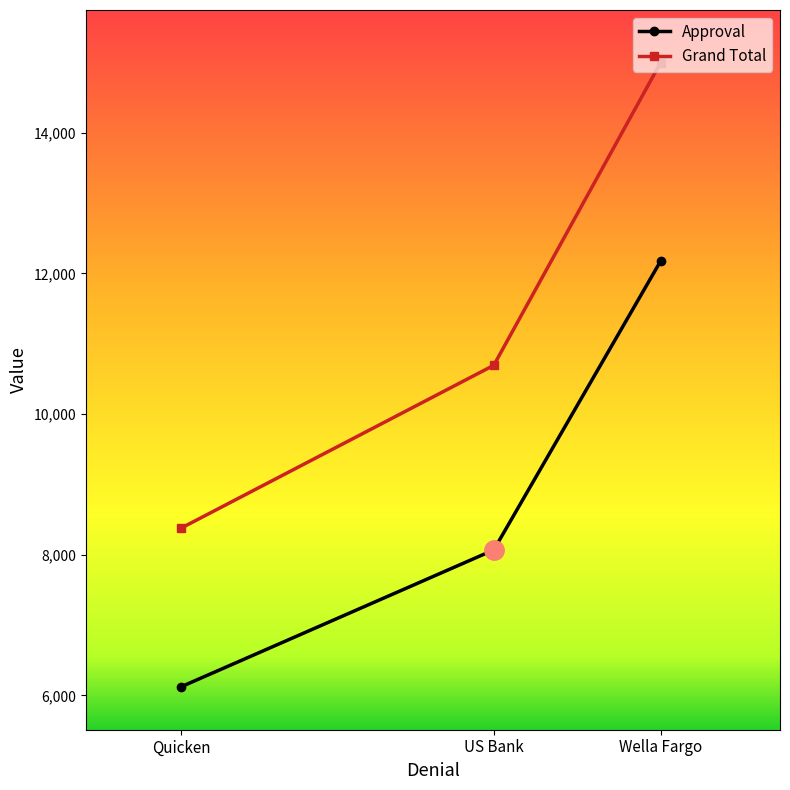

Is it true that Grand Total equals 16693 at US Bank?

False